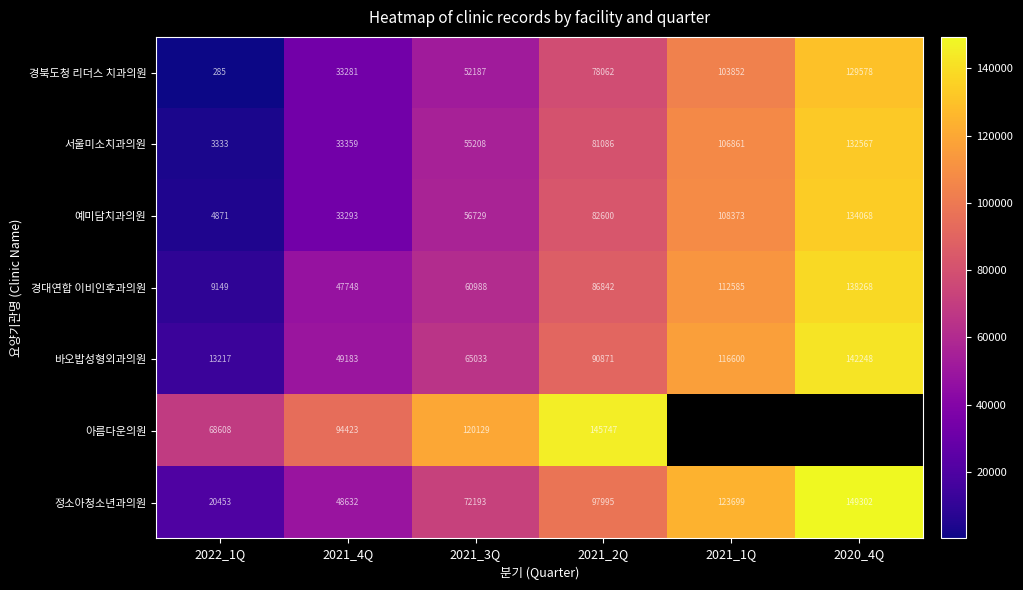

How many values in the 바오밥성형외과의원 series are below 90871?

3